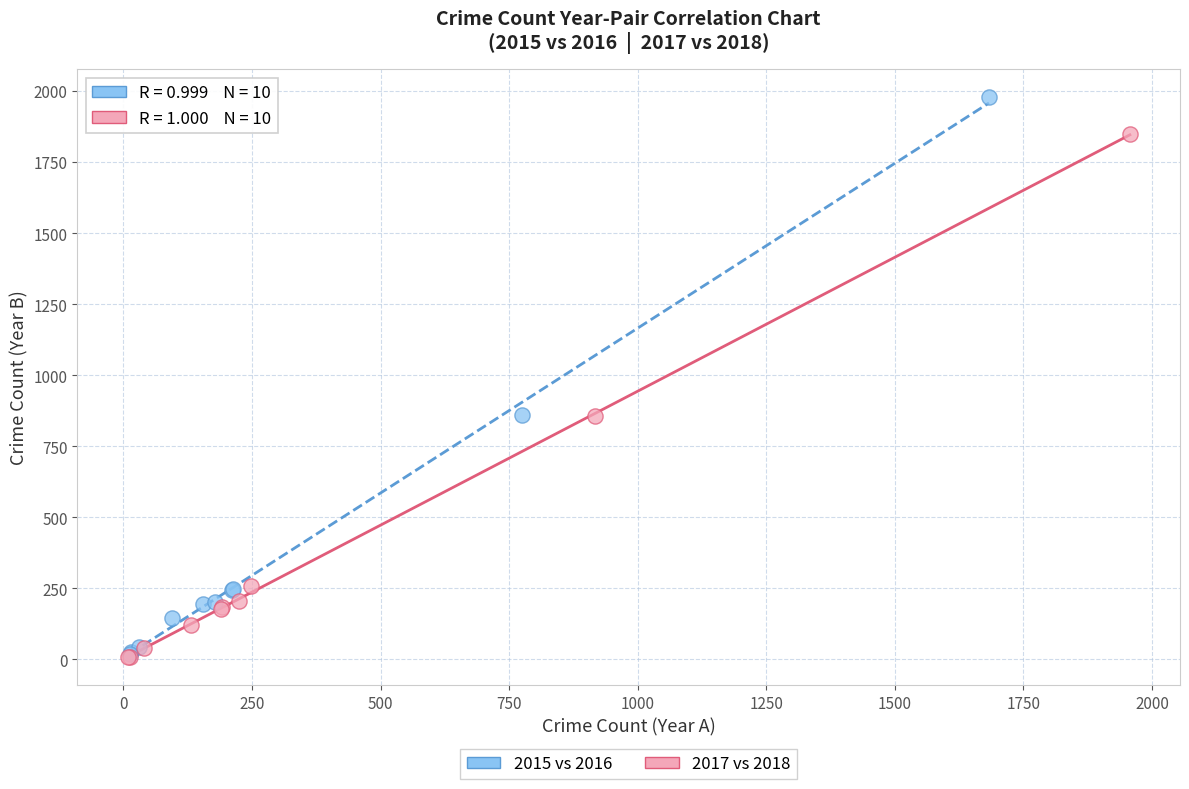

Which series reaches the maximum Y coordinate?

2015 vs 2016